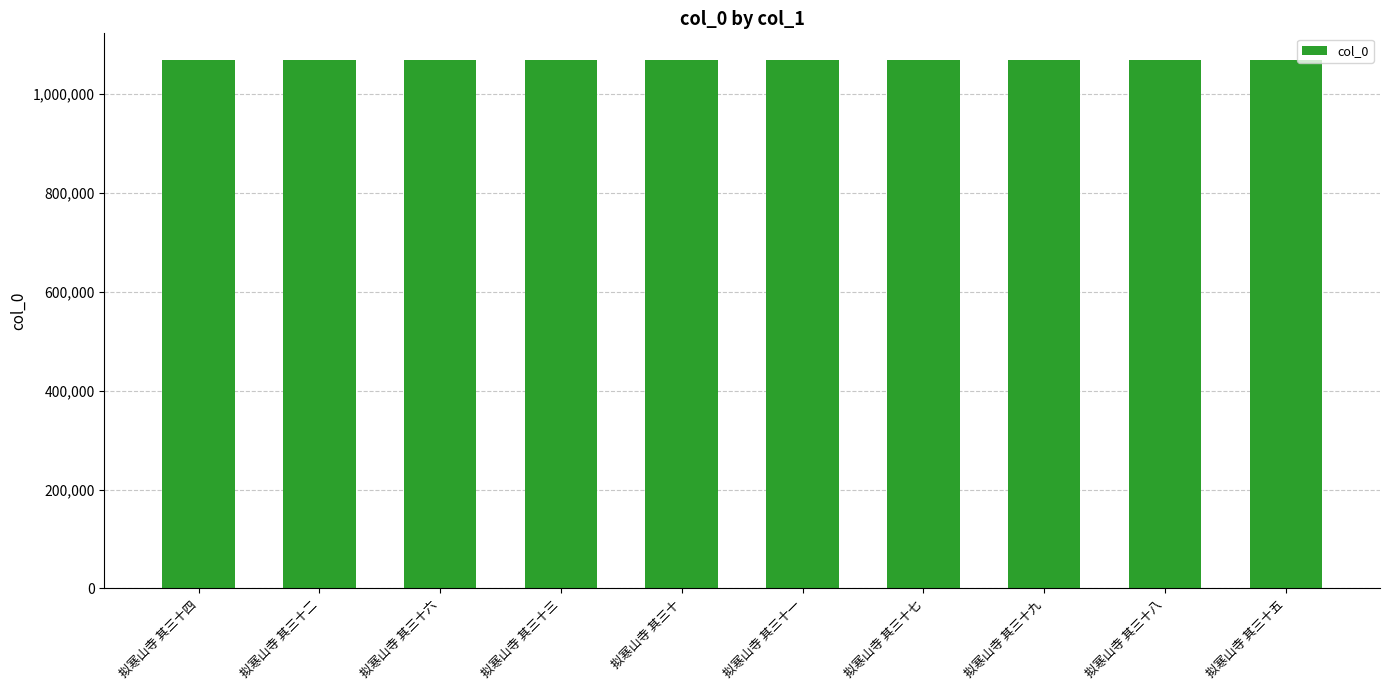

The value at 拟寒山寺 其三十五 is 1069081. True or false?

True